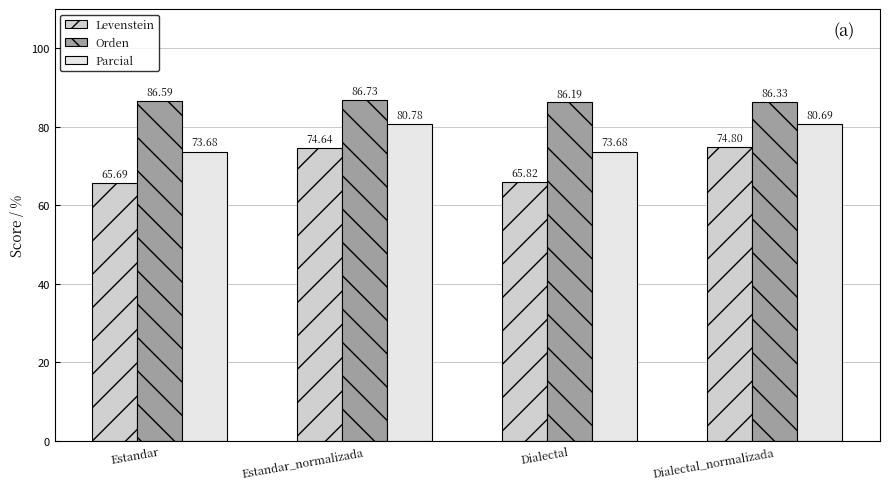

What is the sum of the Orden values at Estandar_normalizada and Dialectal?

172.9